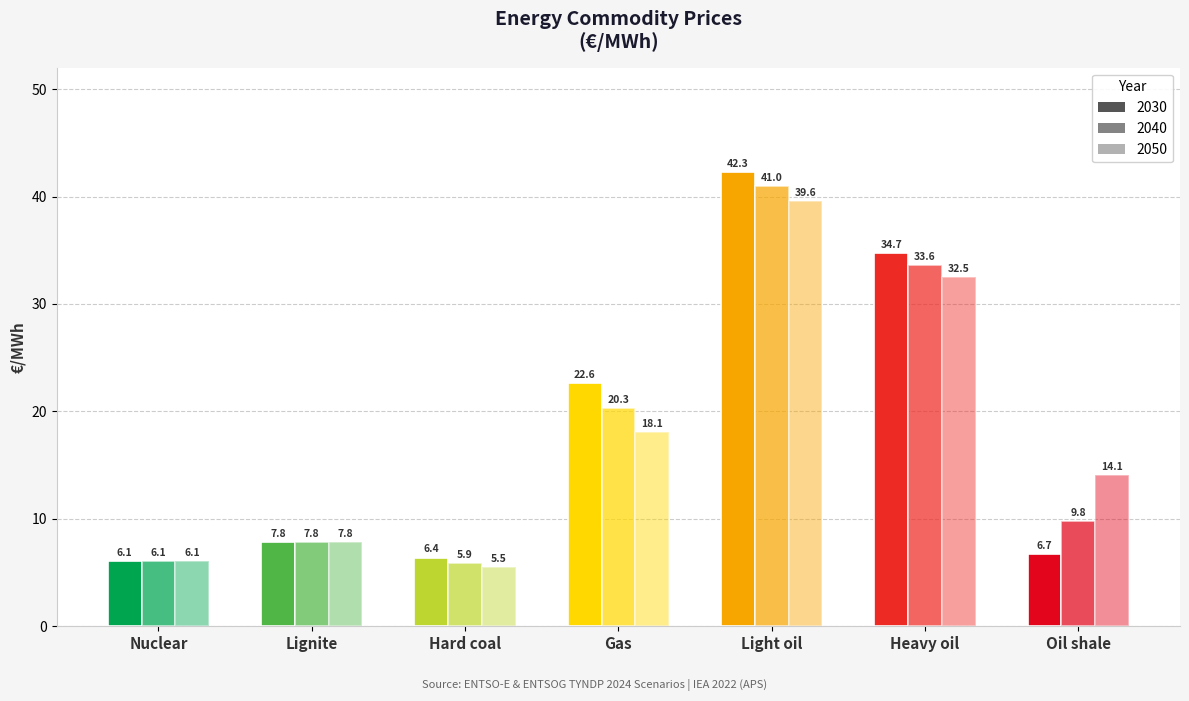

Does the chart contain any negative values?

No